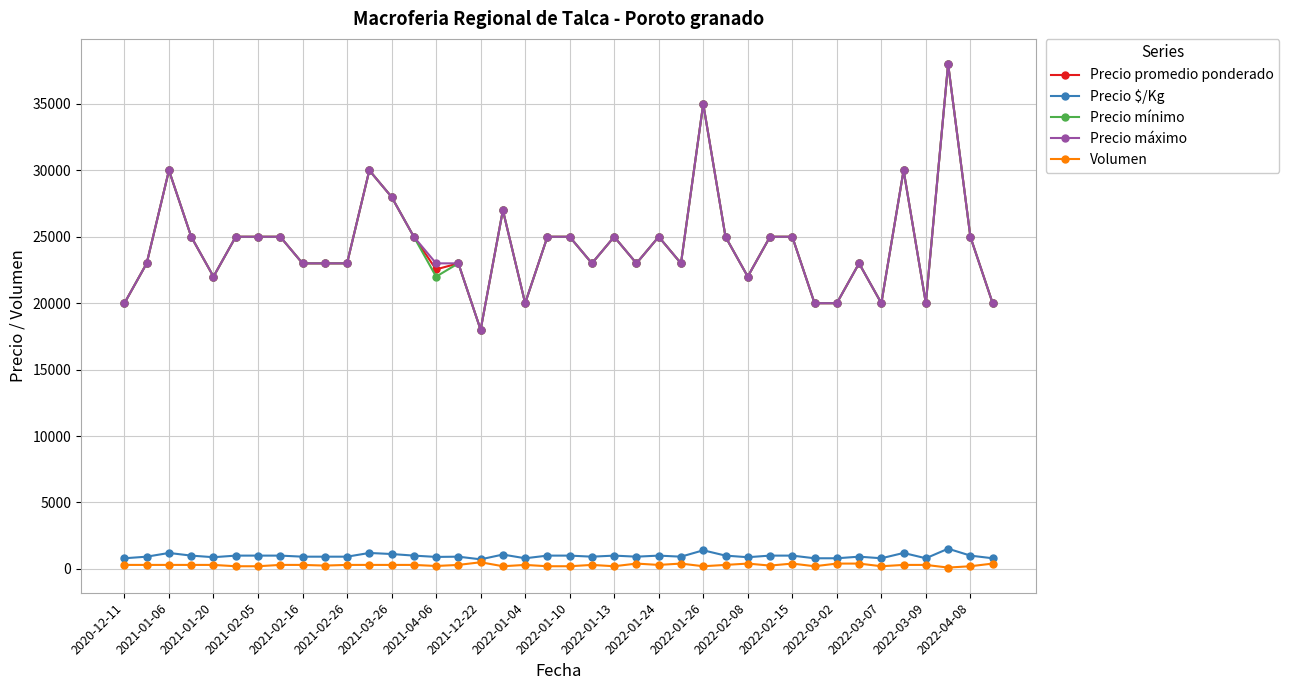

What is the greatest value displayed?

38000